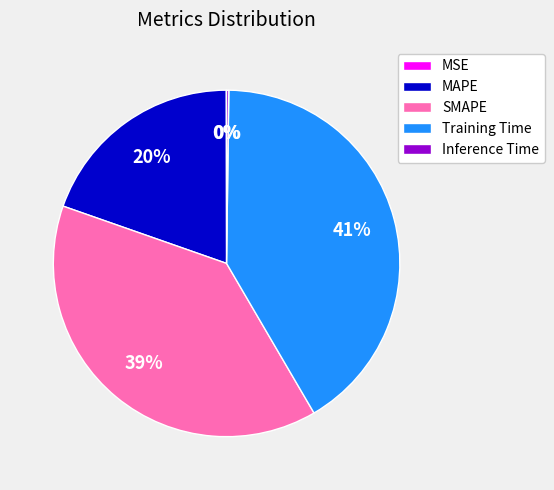

Is SMAPE the majority of the pie?

No